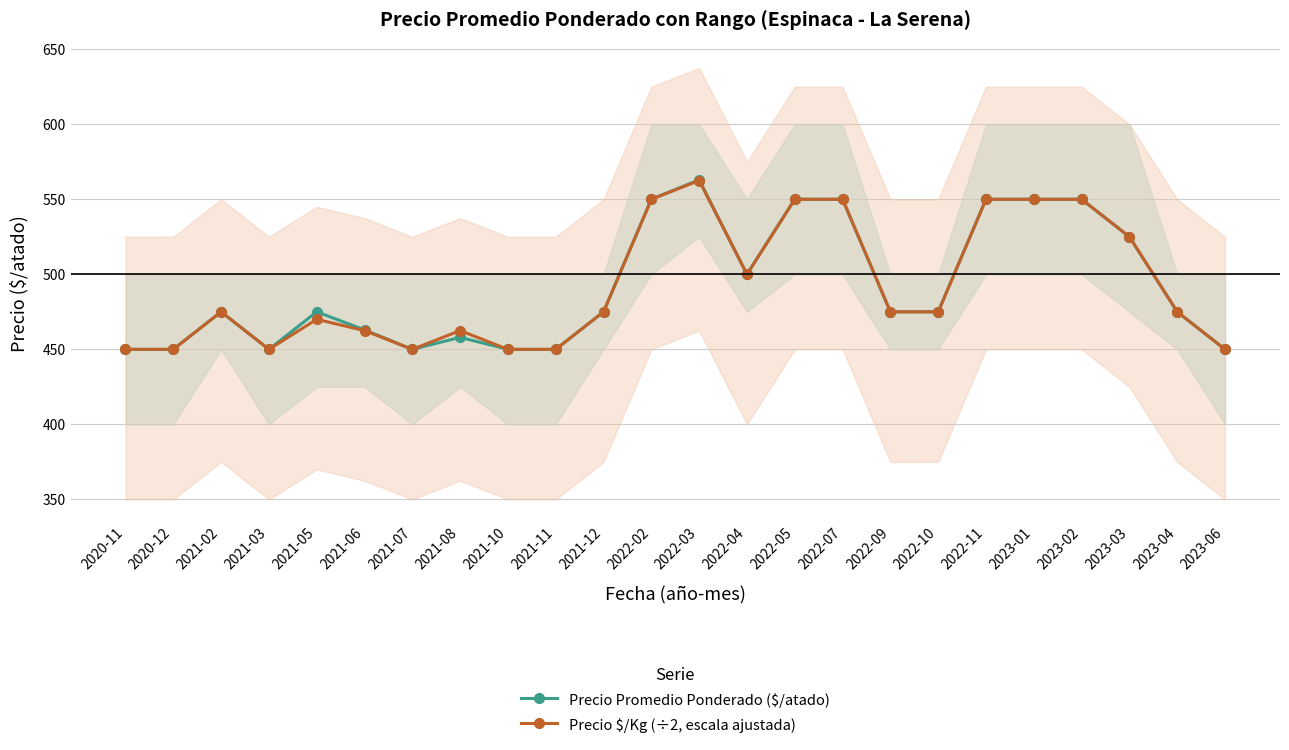

At which category does Precio $/Kg (÷2, escala ajustada) reach its first local valley?

2021-03